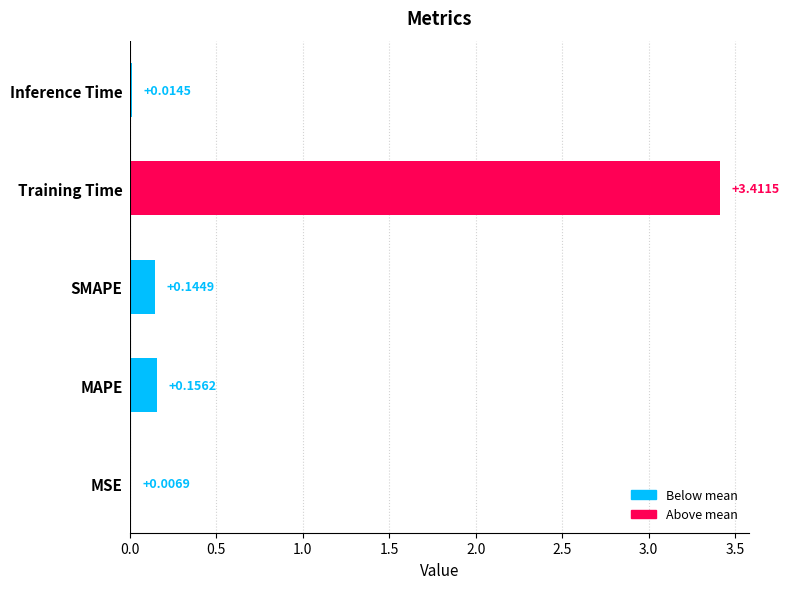

What is the sum of all values?

3.7